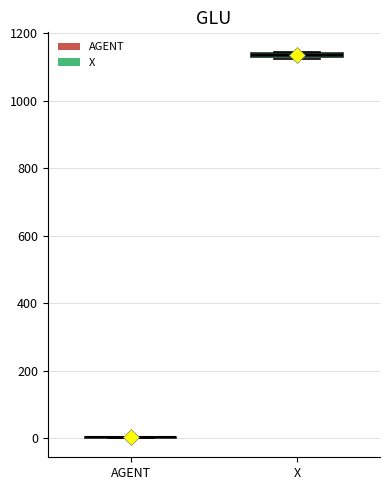

Where is the lower edge of the box for X on the y-axis? The values are not printed on the chart, so give them approximately, as read against the axis.

1120